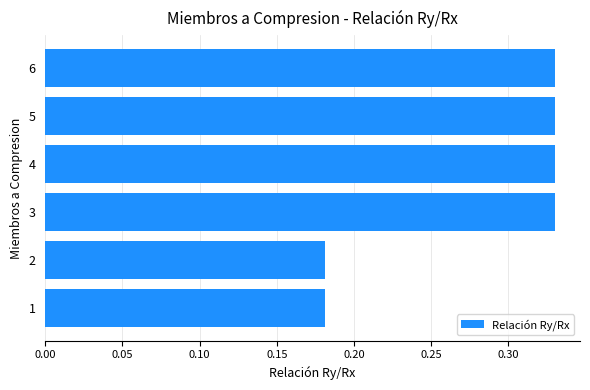

How many values are between 0 and 1?

6